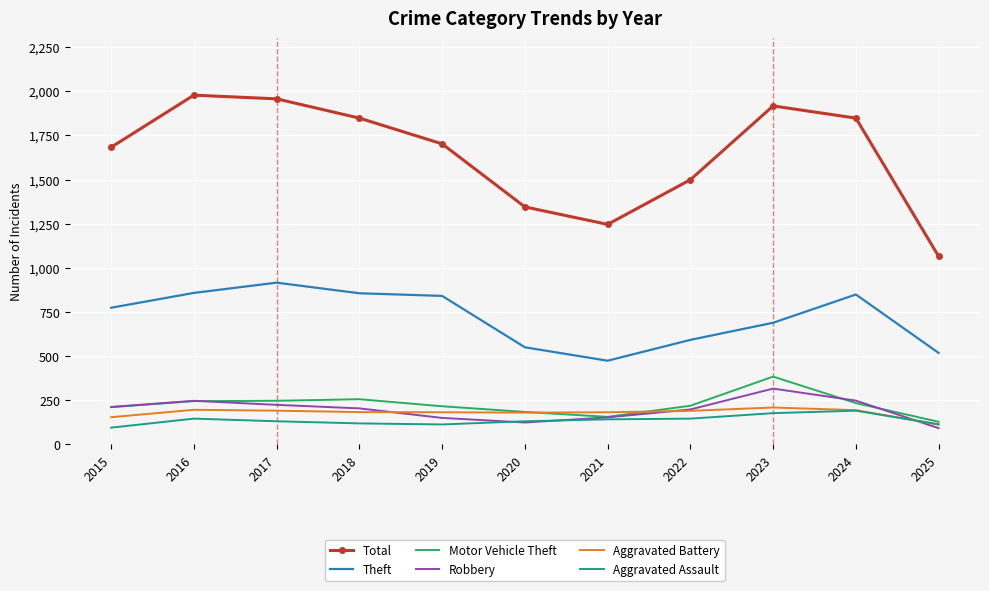

True or false: Theft and Robbery cross at least once.

False